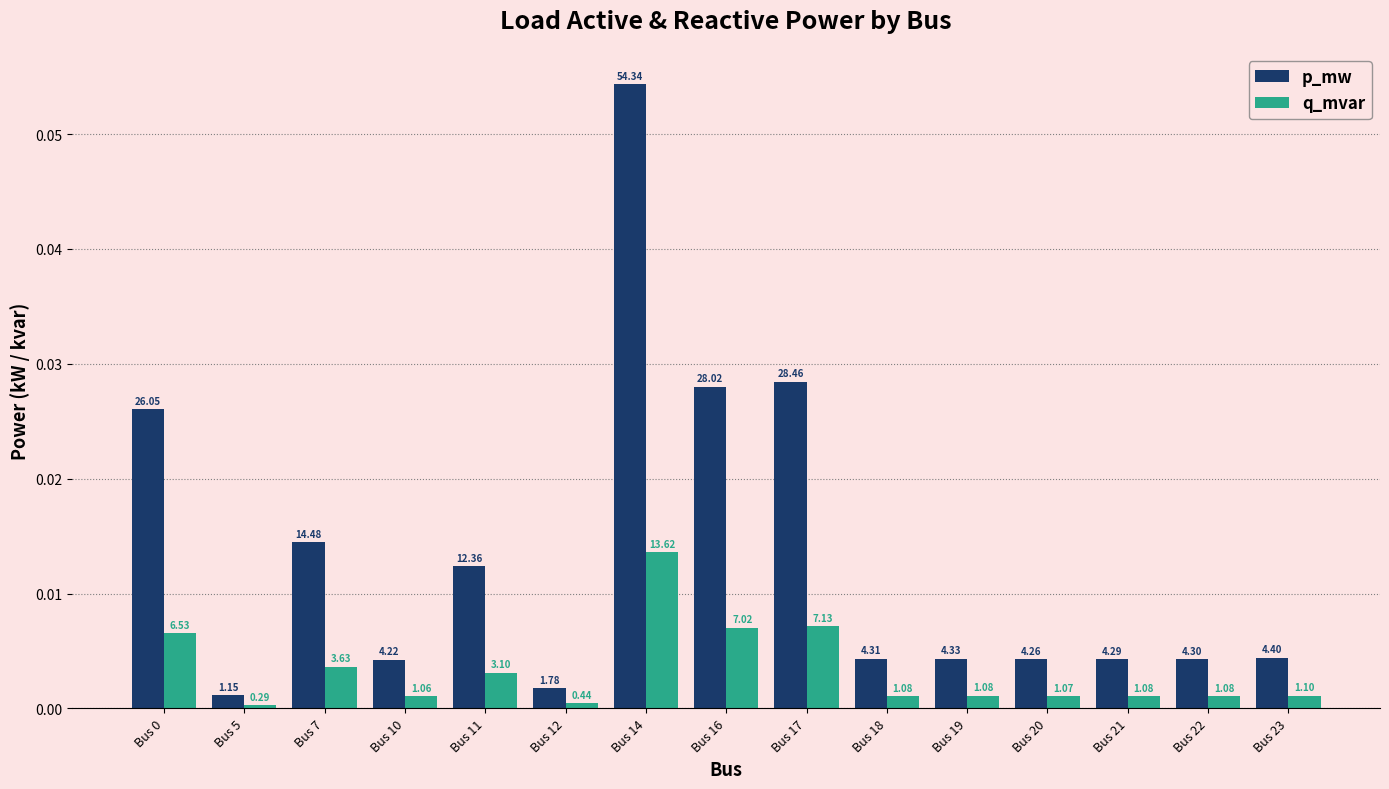

What is the maximum value for p_mw?

0.1